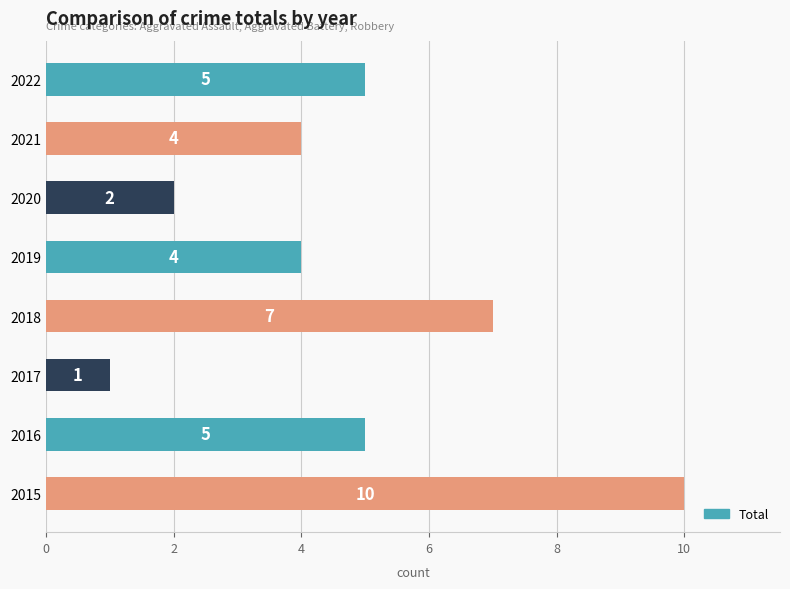

The chart shows a value of 5 at 2016. True or false?

True